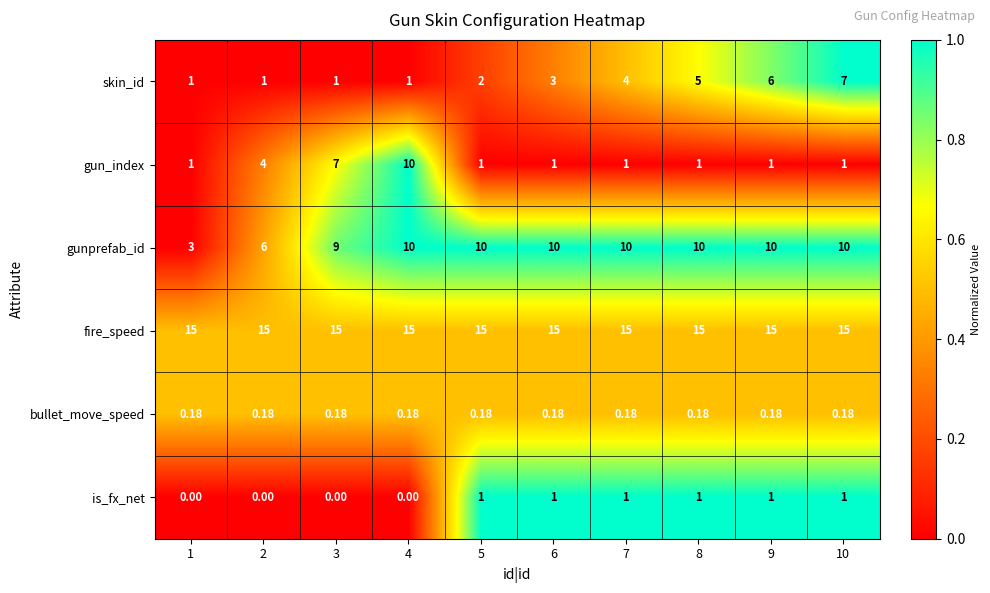

Which series has the widest spread of values?

gun_index